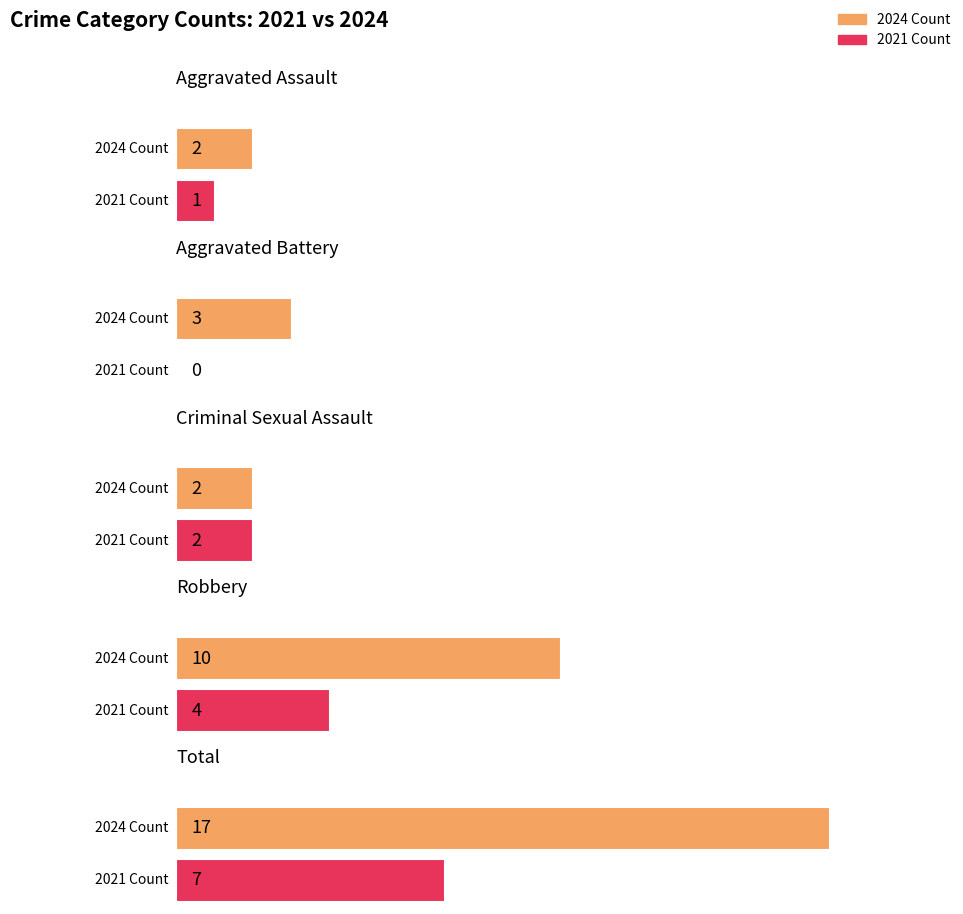

At which label does Aggravated Battery reach its peak?

2024